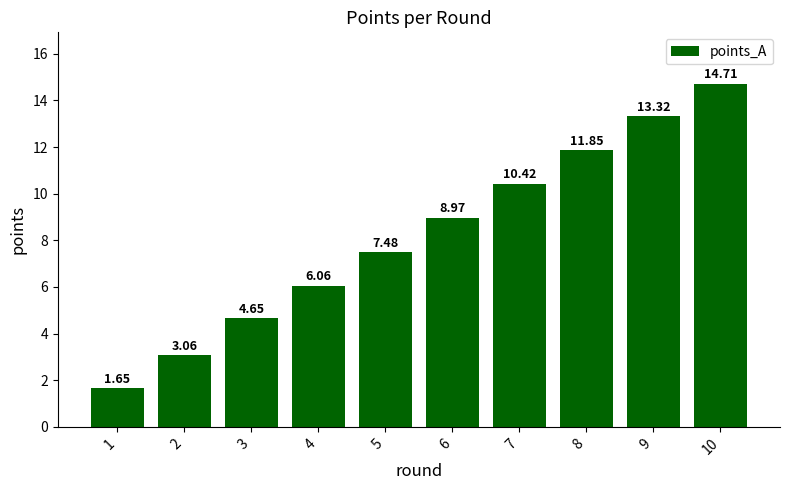

What is the value of the 7th bar from the left?

10.4